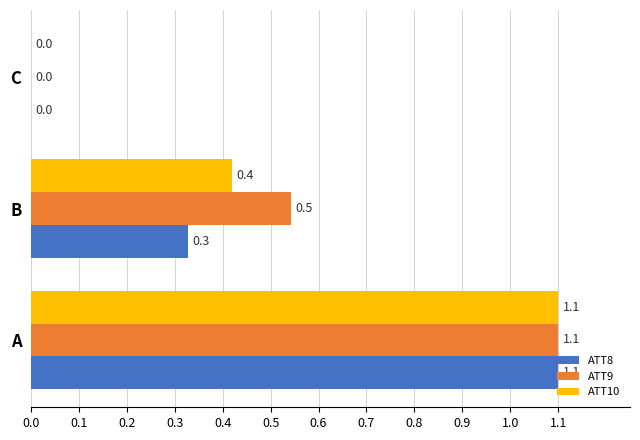

What is the sum of the ATT8 values at C and A?

1.1